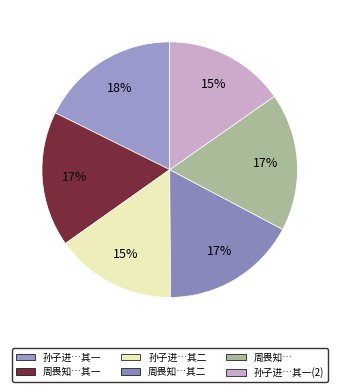

Is there a majority slice in this chart?

No